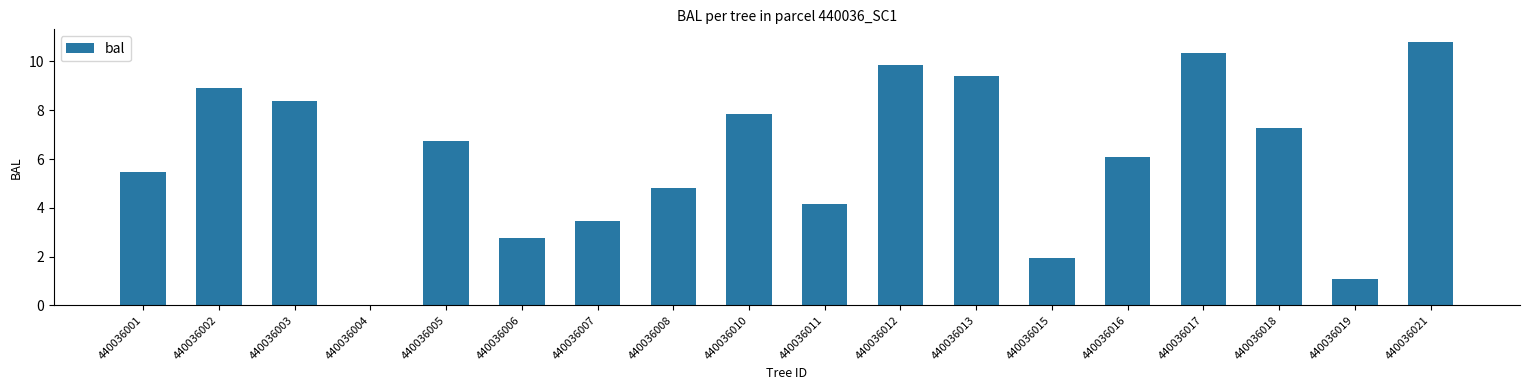

The chart shows a value of 14.7 at 440036003. True or false?

False